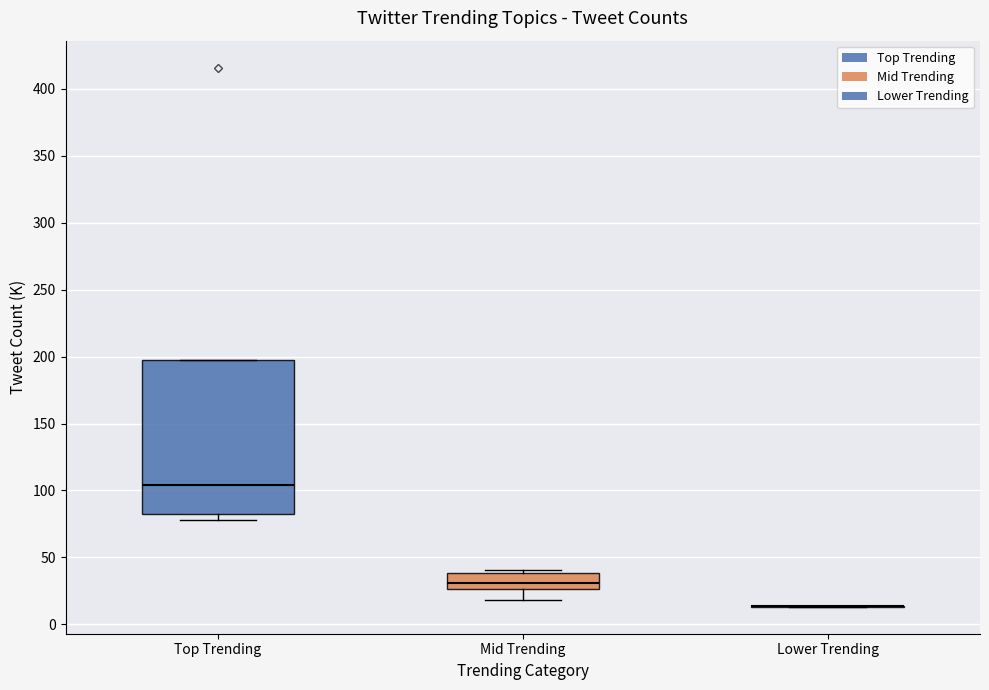

Reading left to right, transcribe this box plot: for each box, give where its median line is, the range the box spans, and where its two whiskers end, as read against the y-axis. The values are not printed on the chart, so give them approximately, as read against the axis.

Top Trending: median 105, box 85 to 195, whiskers 80 to 195
Mid Trending: median 30, box 25 to 40, whiskers 20 to 40 (just above the box's upper edge)
Lower Trending: box collapsed to a line at 15, whiskers 15 to 15